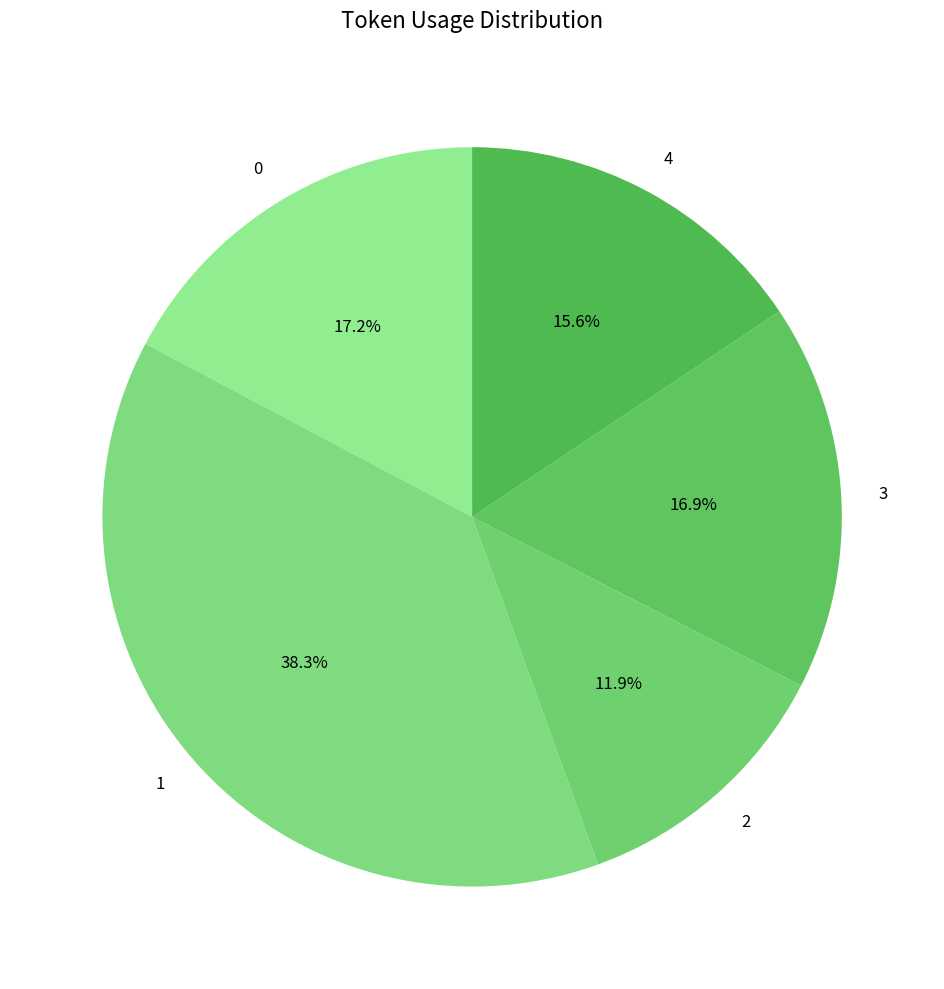

Count the number of slices in the pie.

5